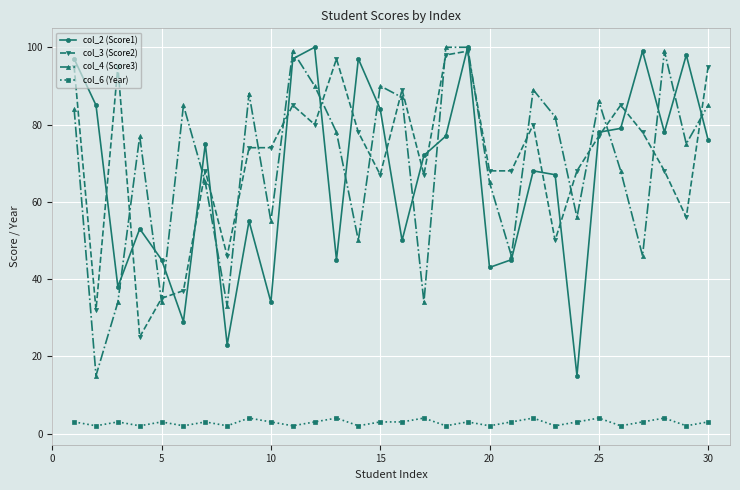

True or false: col_4 (Score3) has more than 2 points higher than both neighbors.

True